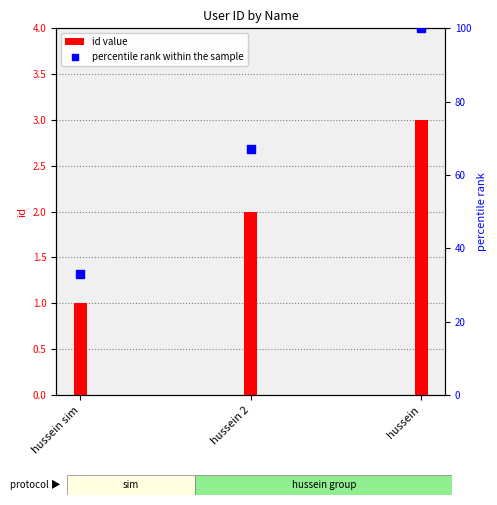

Which series has the largest total across all categories?

percentile rank within the sample